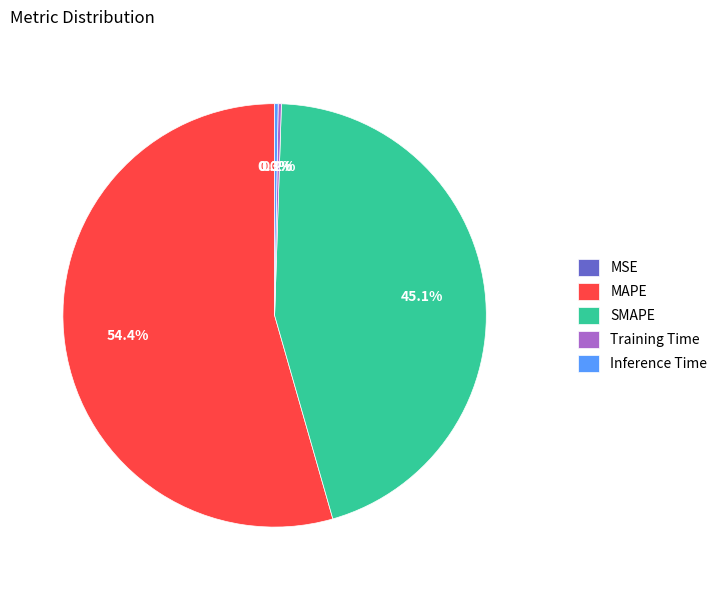

The MAPE slice represents 69% of the pie. True or false?

False